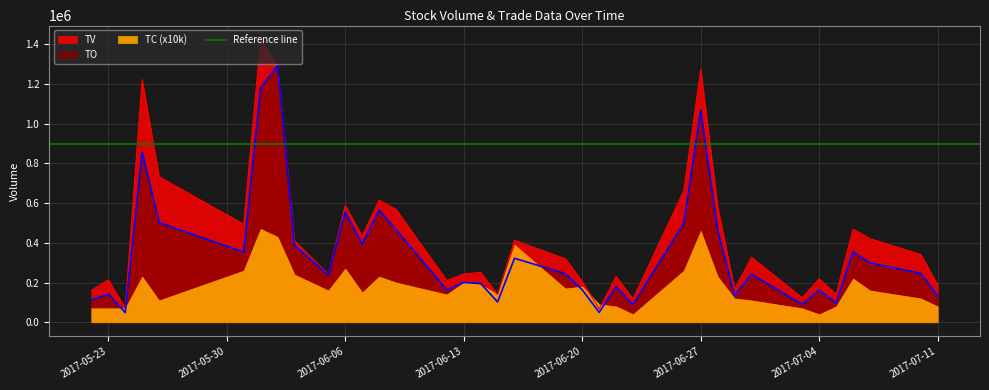

What is the highest value of the TO series?

1292830